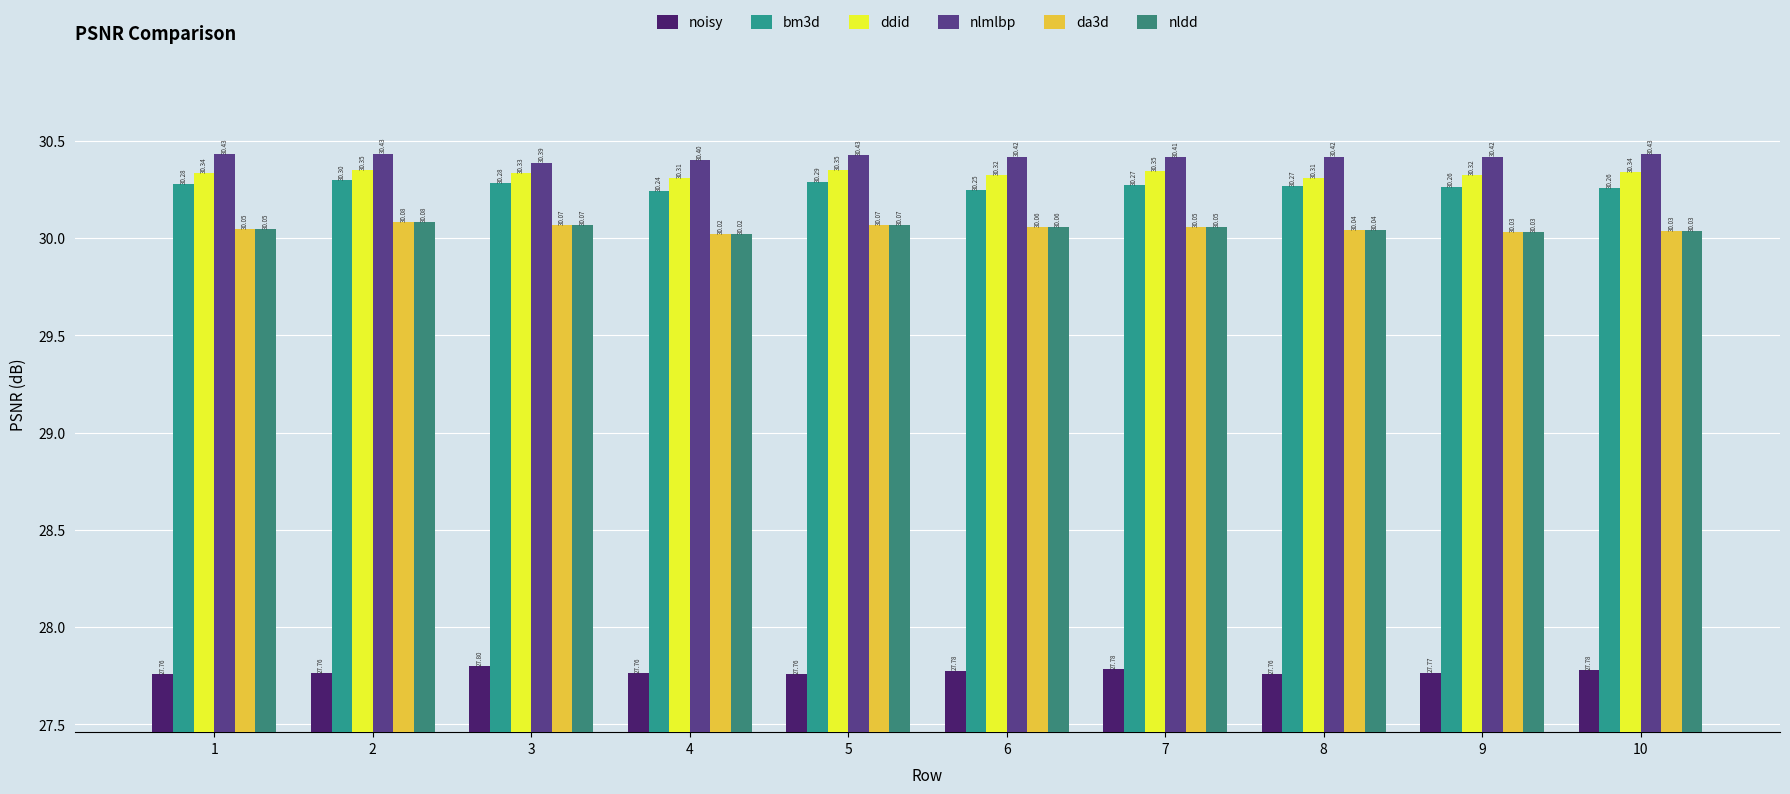

At 3, list the series in order from smallest to largest.

noisy, nldd, da3d, bm3d, ddid, nlmlbp